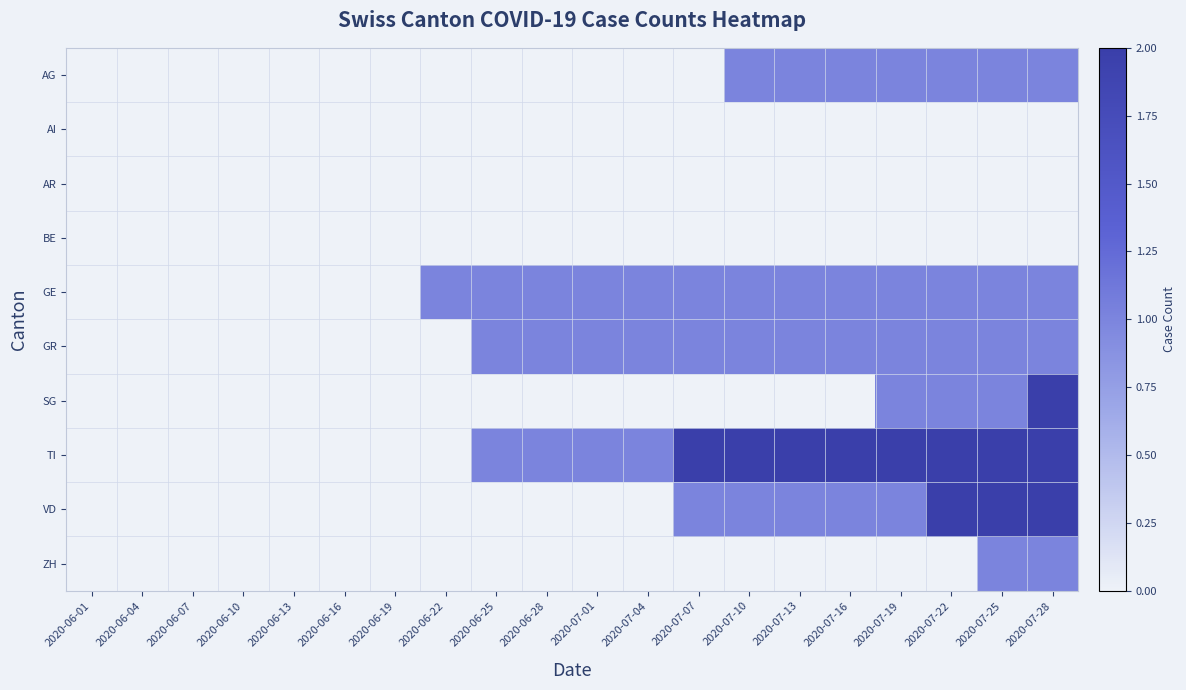

Reading left to right, extract all data points from this chart.

AG: 2020-06-01=0	2020-06-04=0	2020-06-07=0	2020-06-10=0	2020-06-13=0	2020-06-16=0	2020-06-19=0	2020-06-22=0	2020-06-25=0	2020-06-28=0	2020-07-01=0	2020-07-04=0	2020-07-07=0	2020-07-10=1	2020-07-13=1	2020-07-16=1	2020-07-19=1	2020-07-22=1	2020-07-25=1	2020-07-28=1
AI: 2020-06-01=0	2020-06-04=0	2020-06-07=0	2020-06-10=0	2020-06-13=0	2020-06-16=0	2020-06-19=0	2020-06-22=0	2020-06-25=0	2020-06-28=0	2020-07-01=0	2020-07-04=0	2020-07-07=0	2020-07-10=0	2020-07-13=0	2020-07-16=0	2020-07-19=0	2020-07-22=0	2020-07-25=0	2020-07-28=0
AR: 2020-06-01=0	2020-06-04=0	2020-06-07=0	2020-06-10=0	2020-06-13=0	2020-06-16=0	2020-06-19=0	2020-06-22=0	2020-06-25=0	2020-06-28=0	2020-07-01=0	2020-07-04=0	2020-07-07=0	2020-07-10=0	2020-07-13=0	2020-07-16=0	2020-07-19=0	2020-07-22=0	2020-07-25=0	2020-07-28=0
BE: 2020-06-01=0	2020-06-04=0	2020-06-07=0	2020-06-10=0	2020-06-13=0	2020-06-16=0	2020-06-19=0	2020-06-22=0	2020-06-25=0	2020-06-28=0	2020-07-01=0	2020-07-04=0	2020-07-07=0	2020-07-10=0	2020-07-13=0	2020-07-16=0	2020-07-19=0	2020-07-22=0	2020-07-25=0	2020-07-28=0
GE: 2020-06-01=0	2020-06-04=0	2020-06-07=0	2020-06-10=0	2020-06-13=0	2020-06-16=0	2020-06-19=0	2020-06-22=1	2020-06-25=1	2020-06-28=1	2020-07-01=1	2020-07-04=1	2020-07-07=1	2020-07-10=1	2020-07-13=1	2020-07-16=1	2020-07-19=1	2020-07-22=1	2020-07-25=1	2020-07-28=1
GR: 2020-06-01=0	2020-06-04=0	2020-06-07=0	2020-06-10=0	2020-06-13=0	2020-06-16=0	2020-06-19=0	2020-06-22=0	2020-06-25=1	2020-06-28=1	2020-07-01=1	2020-07-04=1	2020-07-07=1	2020-07-10=1	2020-07-13=1	2020-07-16=1	2020-07-19=1	2020-07-22=1	2020-07-25=1	2020-07-28=1
SG: 2020-06-01=0	2020-06-04=0	2020-06-07=0	2020-06-10=0	2020-06-13=0	2020-06-16=0	2020-06-19=0	2020-06-22=0	2020-06-25=0	2020-06-28=0	2020-07-01=0	2020-07-04=0	2020-07-07=0	2020-07-10=0	2020-07-13=0	2020-07-16=0	2020-07-19=1	2020-07-22=1	2020-07-25=1	2020-07-28=2
TI: 2020-06-01=0	2020-06-04=0	2020-06-07=0	2020-06-10=0	2020-06-13=0	2020-06-16=0	2020-06-19=0	2020-06-22=0	2020-06-25=1	2020-06-28=1	2020-07-01=1	2020-07-04=1	2020-07-07=2	2020-07-10=2	2020-07-13=2	2020-07-16=2	2020-07-19=2	2020-07-22=2	2020-07-25=2	2020-07-28=2
VD: 2020-06-01=0	2020-06-04=0	2020-06-07=0	2020-06-10=0	2020-06-13=0	2020-06-16=0	2020-06-19=0	2020-06-22=0	2020-06-25=0	2020-06-28=0	2020-07-01=0	2020-07-04=0	2020-07-07=1	2020-07-10=1	2020-07-13=1	2020-07-16=1	2020-07-19=1	2020-07-22=2	2020-07-25=2	2020-07-28=2
ZH: 2020-06-01=0	2020-06-04=0	2020-06-07=0	2020-06-10=0	2020-06-13=0	2020-06-16=0	2020-06-19=0	2020-06-22=0	2020-06-25=0	2020-06-28=0	2020-07-01=0	2020-07-04=0	2020-07-07=0	2020-07-10=0	2020-07-13=0	2020-07-16=0	2020-07-19=0	2020-07-22=0	2020-07-25=1	2020-07-28=1